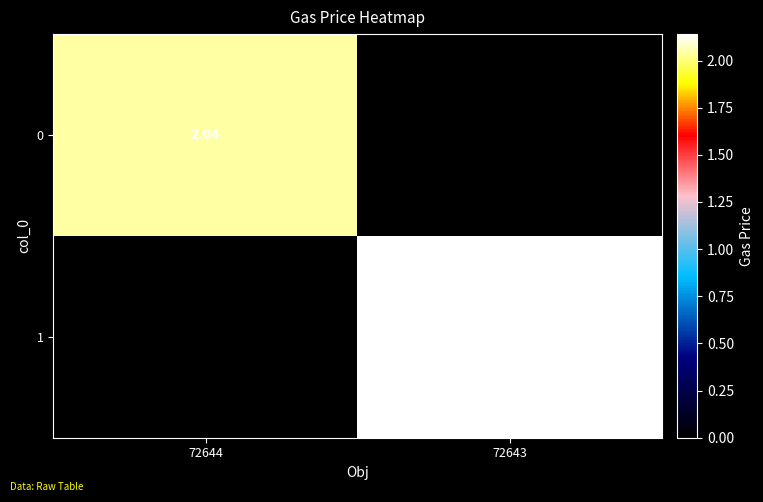

At which label does 0 reach its minimum?

72643